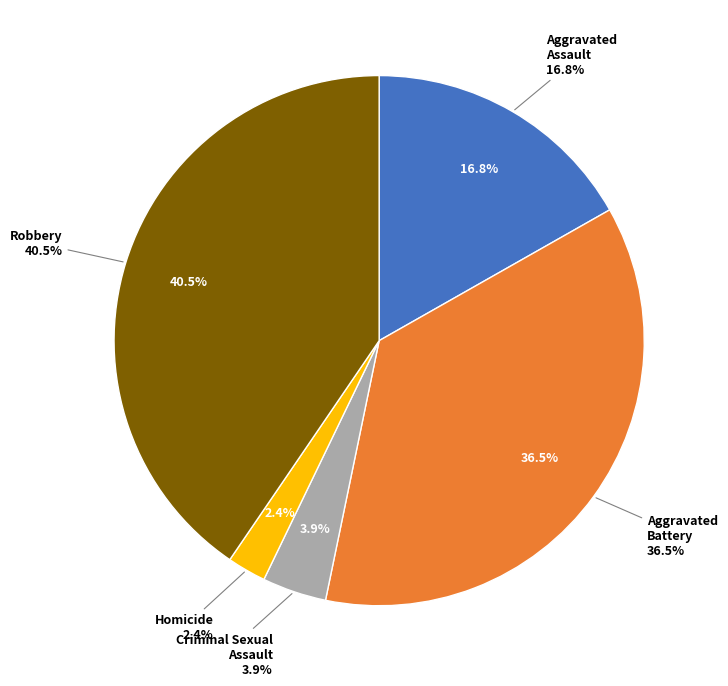

Count the number of slices in the pie.

5